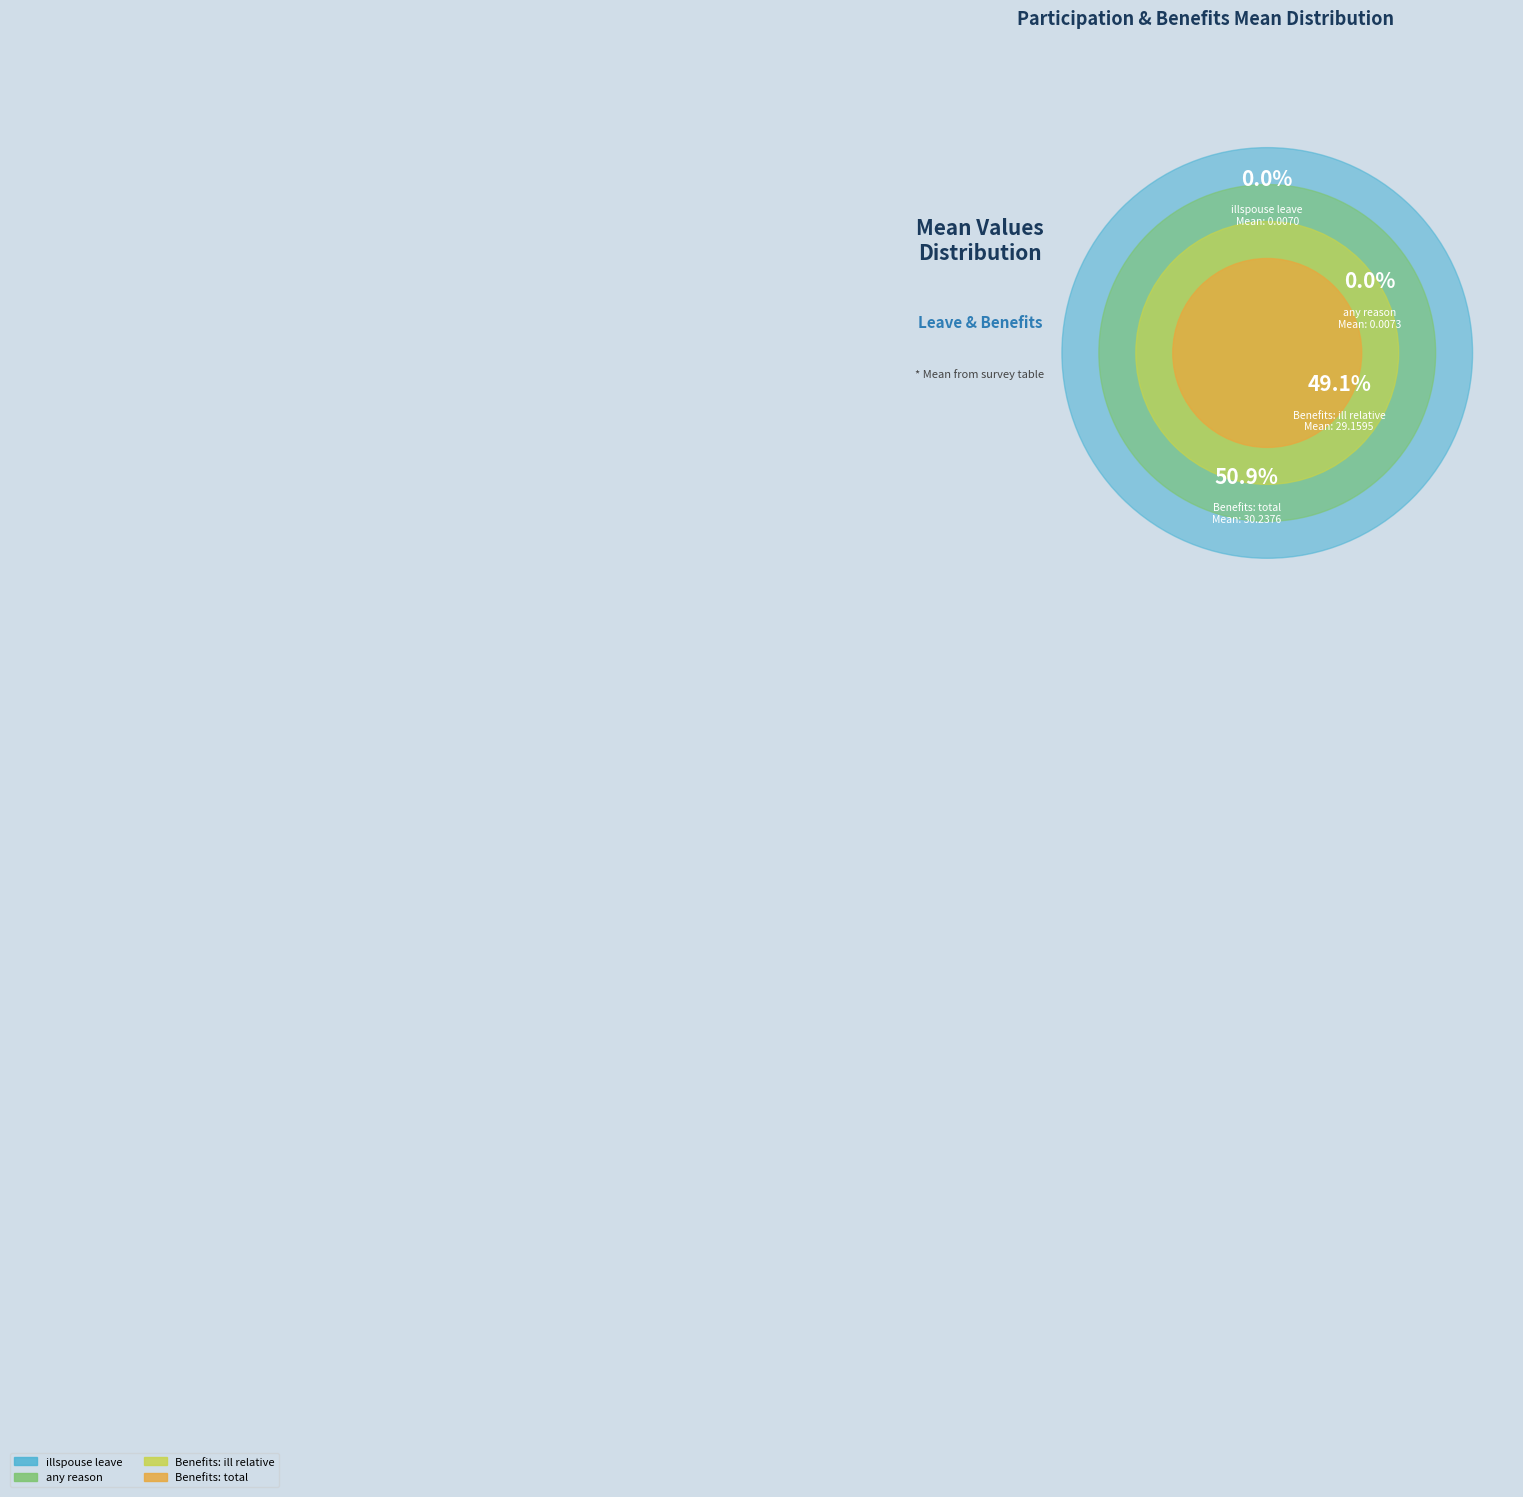

To the nearest percent, what percentage of the pie is Benefits Received ($), total?

51%